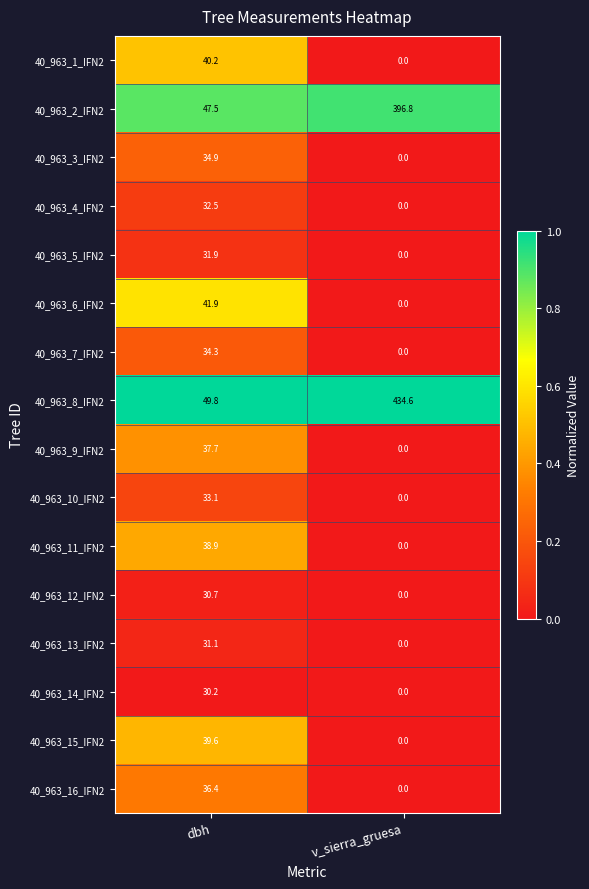

Which series has the largest total across all categories?

40_963_8_IFN2